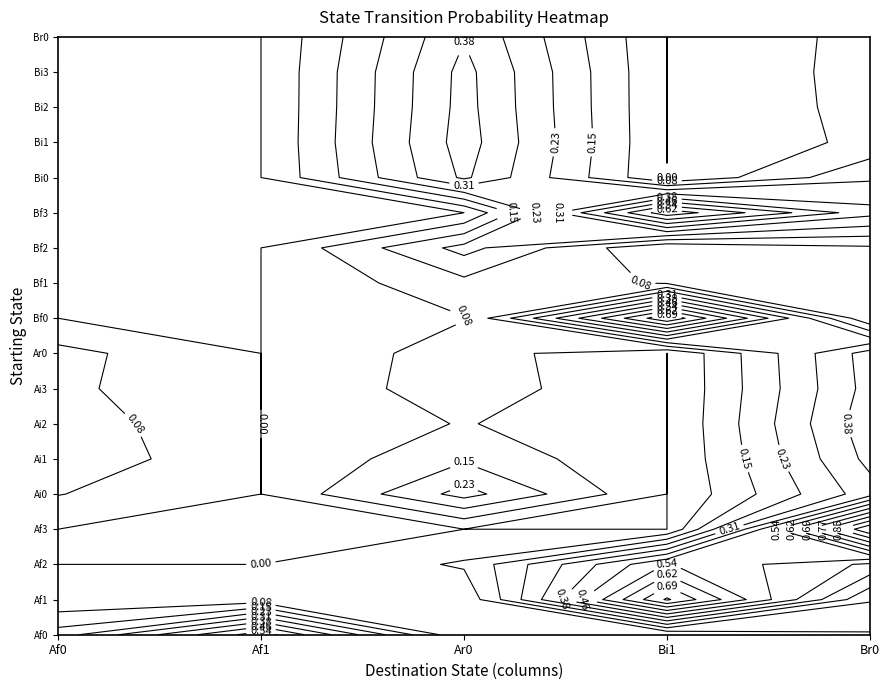

Is the value of Br0 at Bi2 greater than the value of Af0 at Ai1?

No